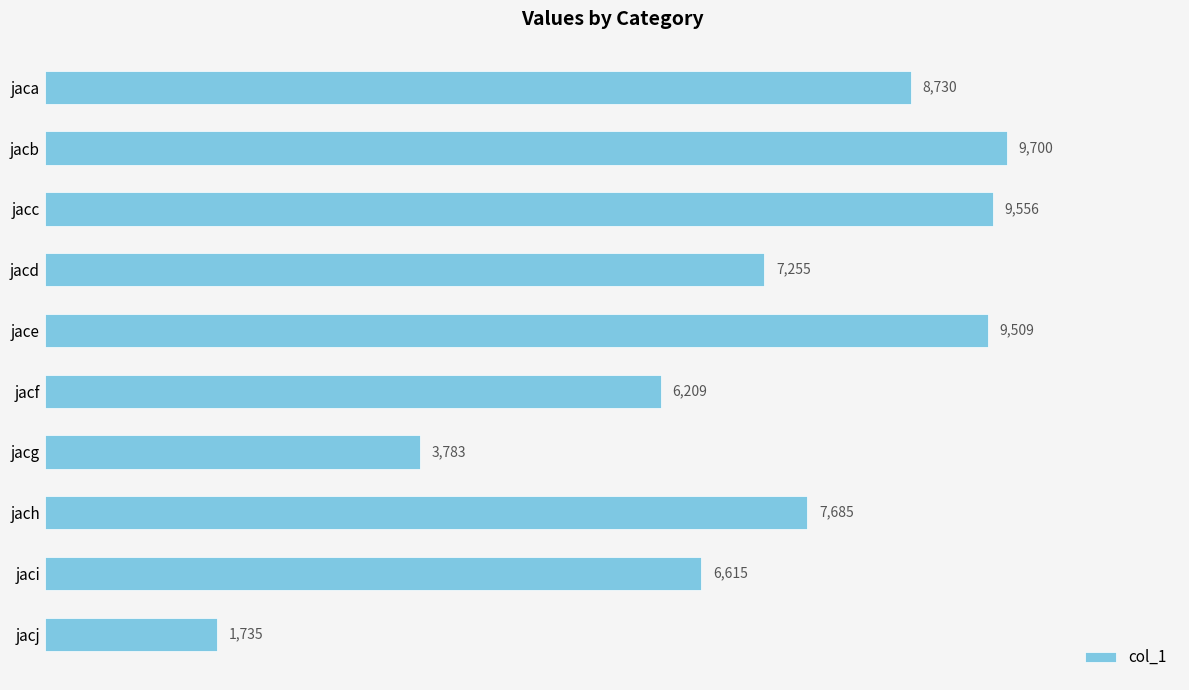

List the labels in order of value, smallest first.

jacj, jacg, jacf, jaci, jacd, jach, jaca, jace, jacc, jacb